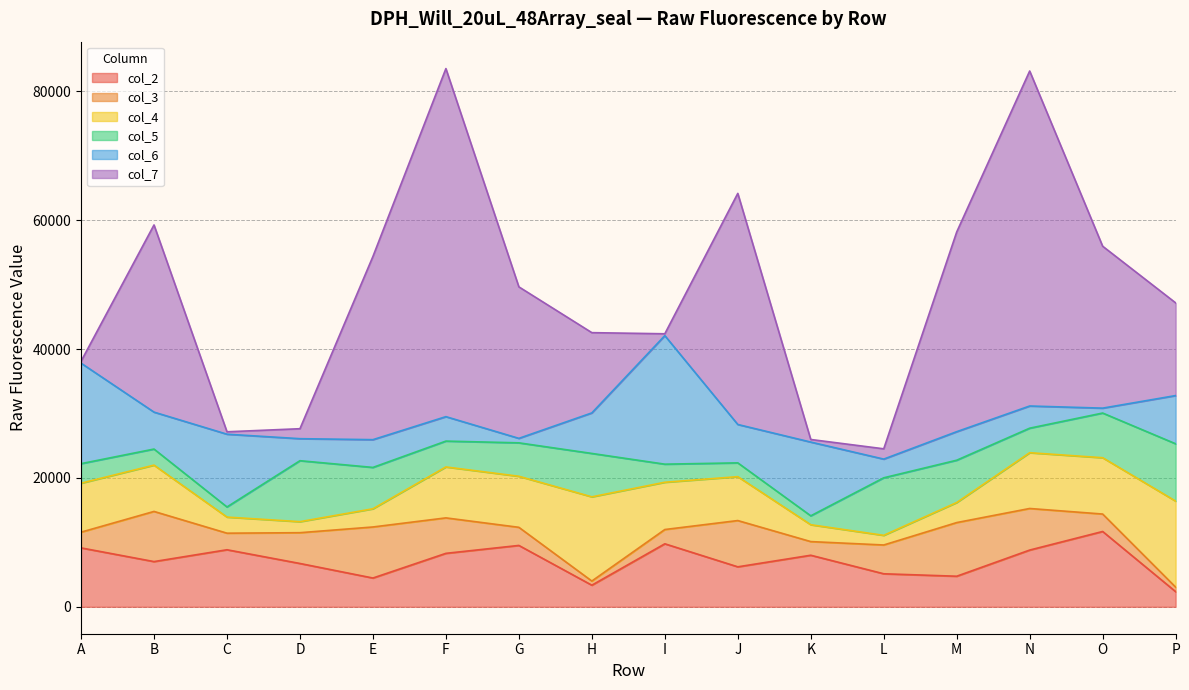

After their last crossing, which series has the higher values: col_6 or col_3?

col_6